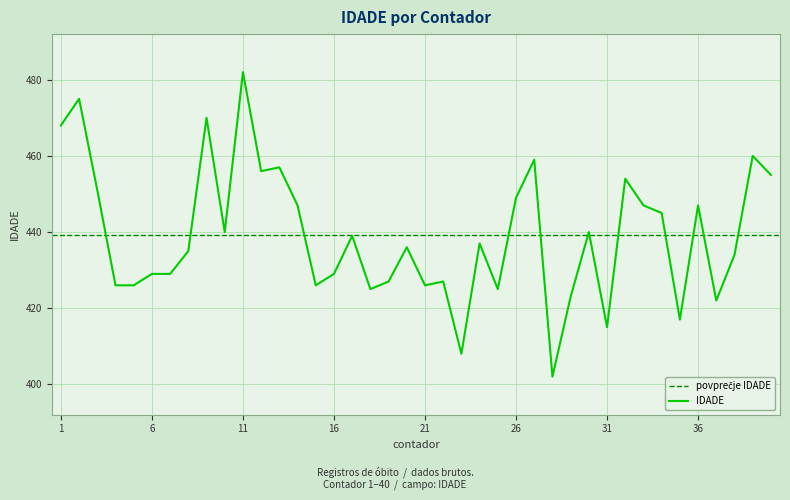

The IDADE series shows 447 at 36. True or false?

True